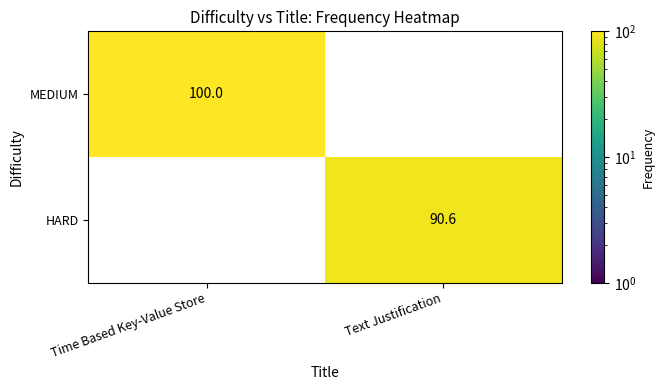

What is the sum of all HARD values?

90.6